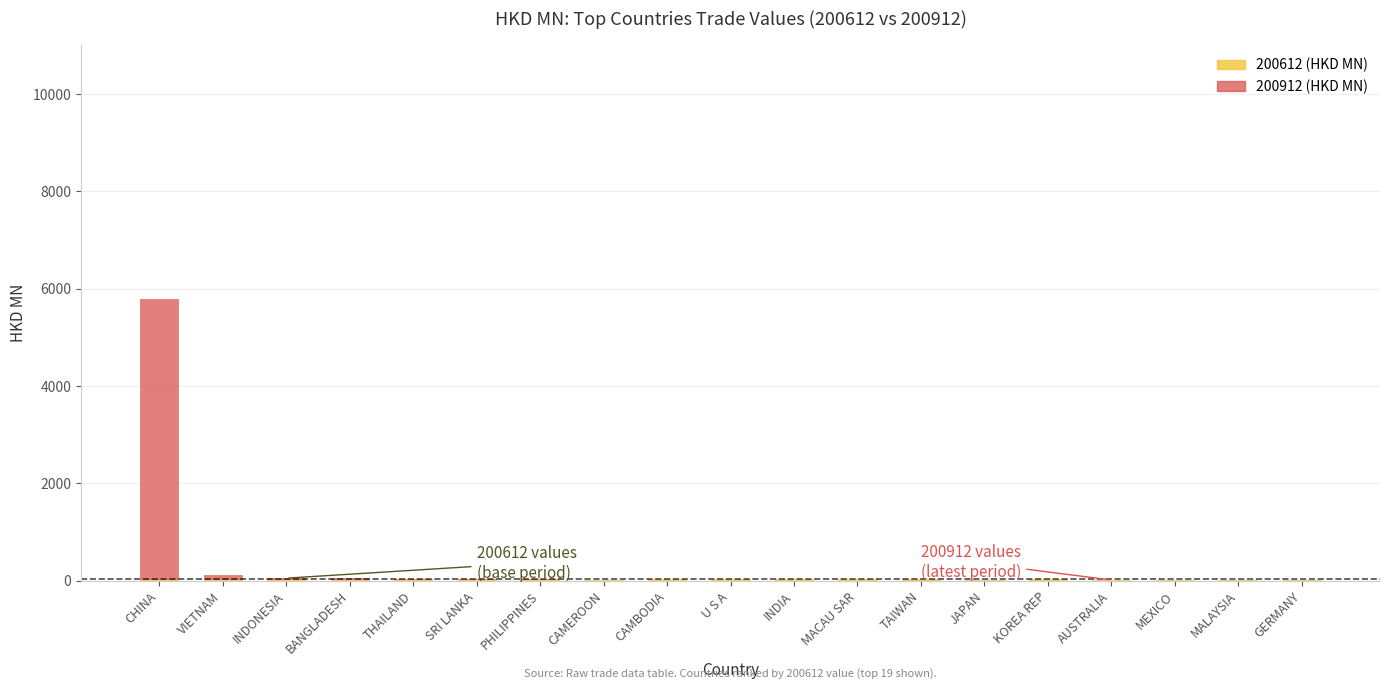

Where does the 200912 series first go above 22?

CHINA